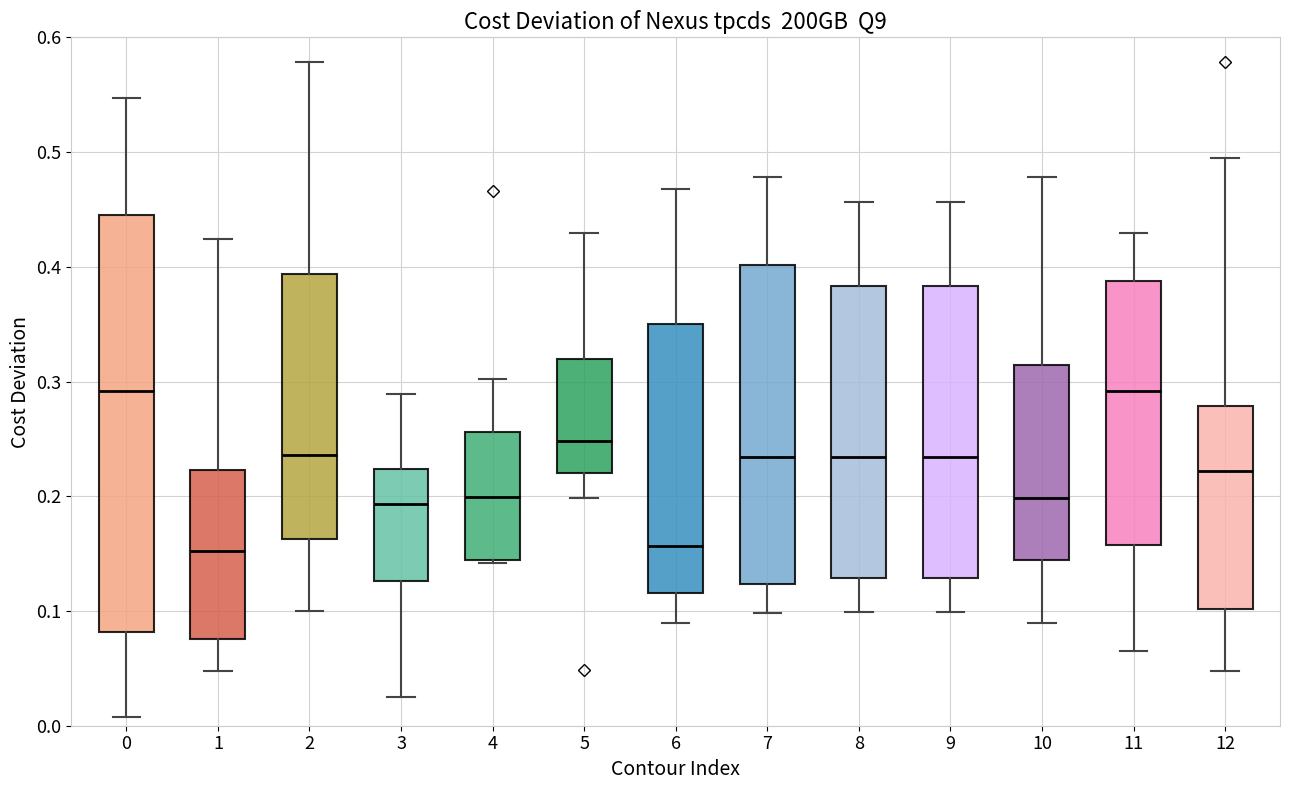

Reading left to right, read every box against the y-axis: the position of its median line, the range the box covers, and the ends of its whiskers. The values are not printed on the chart, so give them approximately, as read against the axis.

0: median 0.29, box 0.08 to 0.45, whiskers 0.01 to 0.55
1: median 0.15, box 0.08 to 0.22, whiskers 0.05 to 0.42
2: median 0.24, box 0.16 to 0.39, whiskers 0.10 to 0.58
3: median 0.19, box 0.13 to 0.22, whiskers 0.03 to 0.29
4: median 0.20, box 0.14 to 0.26, whiskers 0.14 to 0.30
5: median 0.25, box 0.22 to 0.32, whiskers 0.20 to 0.43
6: median 0.16, box 0.12 to 0.35, whiskers 0.09 to 0.47
7: median 0.23, box 0.12 to 0.40, whiskers 0.10 to 0.48
8: median 0.23, box 0.13 to 0.38, whiskers 0.10 to 0.46
9: median 0.23, box 0.13 to 0.38, whiskers 0.10 to 0.46
10: median 0.20, box 0.14 to 0.31, whiskers 0.09 to 0.48
11: median 0.29, box 0.16 to 0.39, whiskers 0.07 to 0.43
12: median 0.22, box 0.10 to 0.28, whiskers 0.05 to 0.50